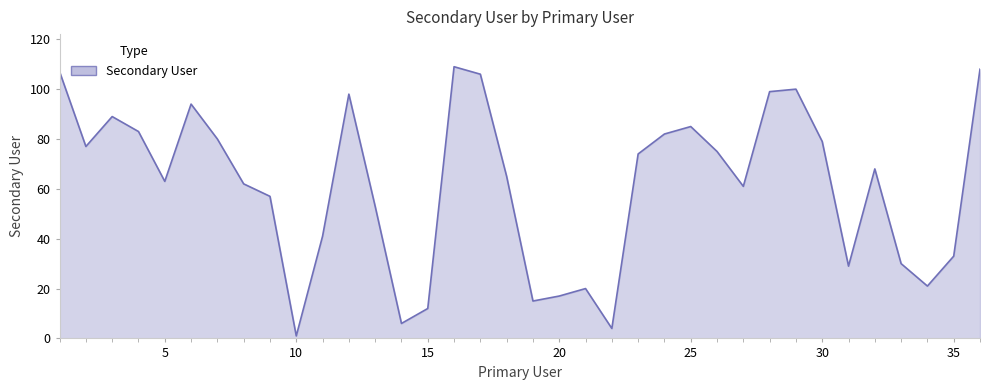

What is the maximum value shown in the chart?

109